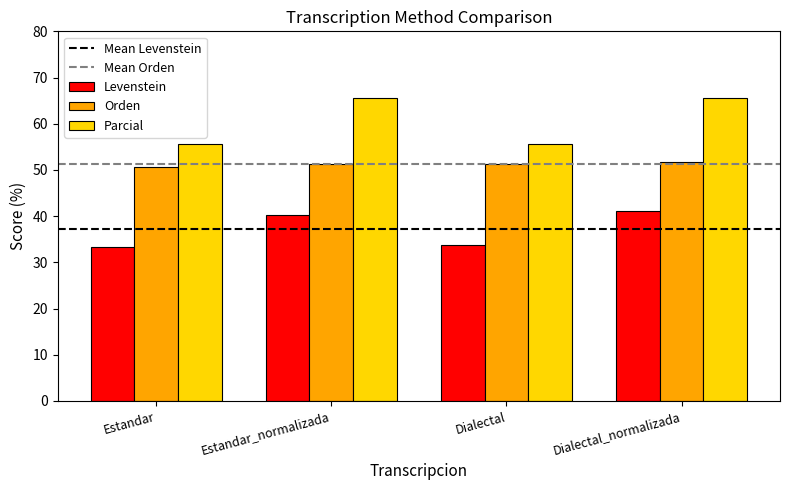

List the series in order of their peak value, lowest first.

Levenstein, Orden, Parcial